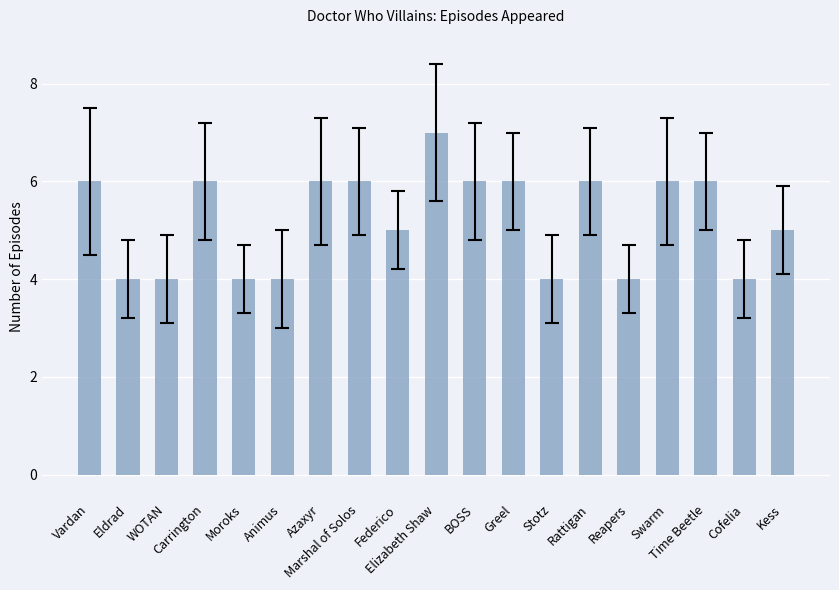

Are the bars horizontal?

No